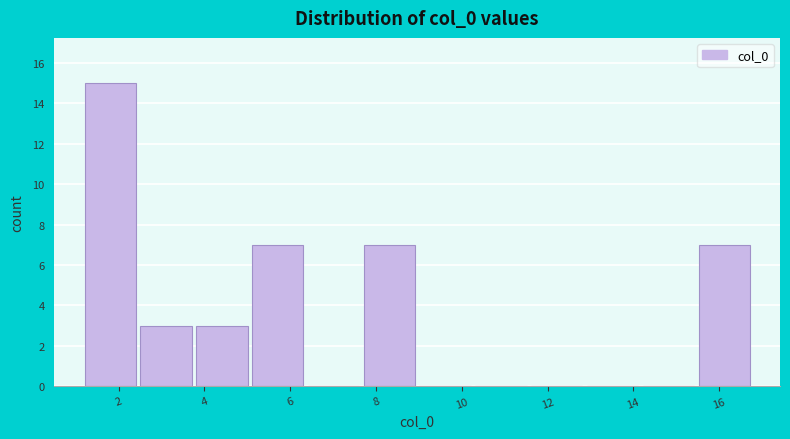

Reading left to right, list every bar in this chart as the range it spans on the x-axis followed by its height. Neither the bar edges nor the heights are printed on the chart, so give them approximately, as read against the axes.

1.2 to 2.4: 15
2.4 to 3.8: 3
3.8 to 5.0: 3
5.0 to 6.4: 7
6.4 to 7.6: 0
7.6 to 9.0: 7
9.0 to 10.2: 0
10.2 to 11.6: 0
11.6 to 12.8: 0
12.8 to 14.2: 0
14.2 to 15.4: 0
15.4 to 16.8: 7